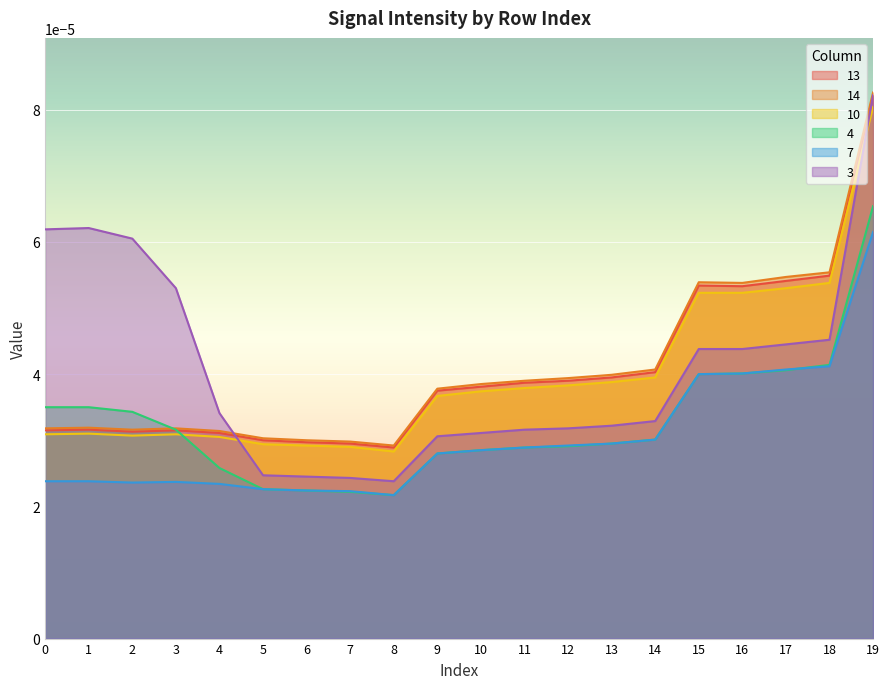

List the labels in order of 13 value, largest first.

19, 18, 17, 15, 16, 14, 13, 12, 11, 10, 9, 1, 0, 3, 2, 4, 5, 6, 7, 8